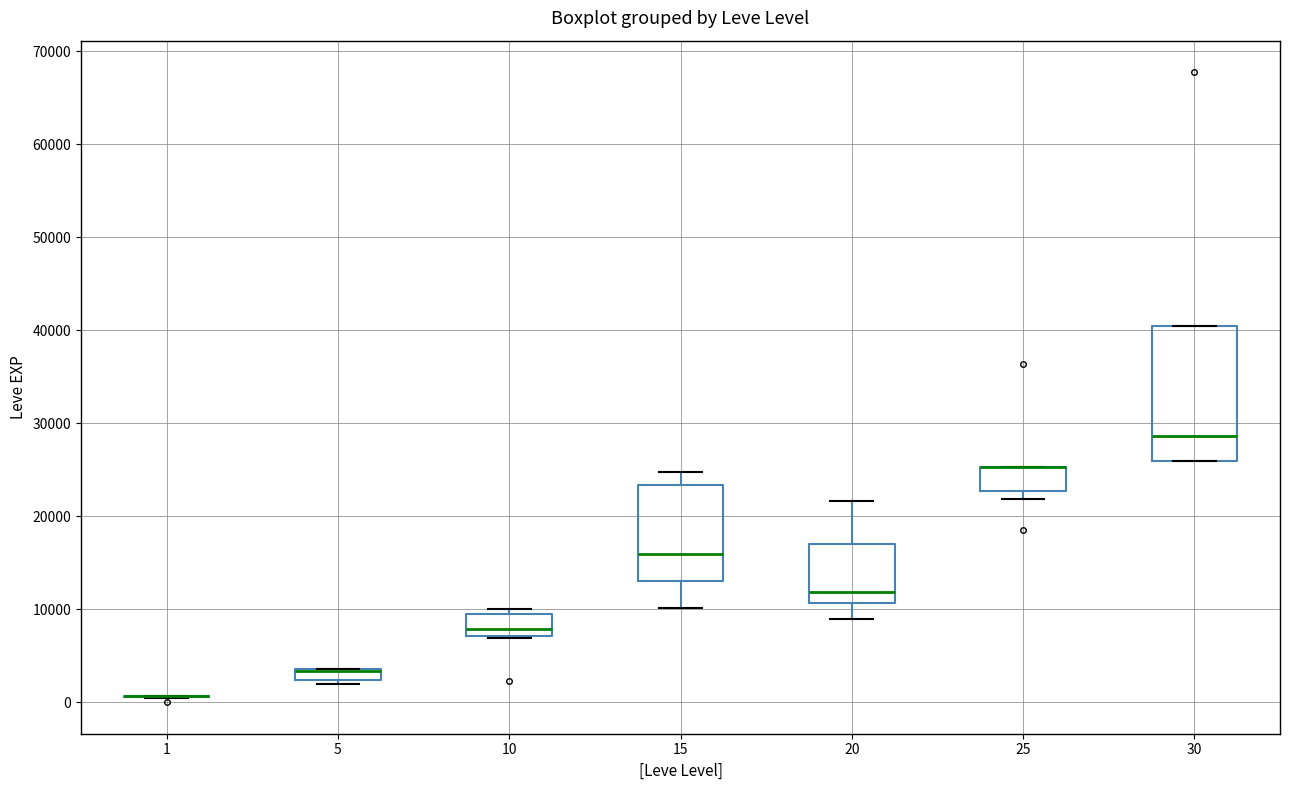

Which box is the tallest, from its lower edge to its upper edge?

30